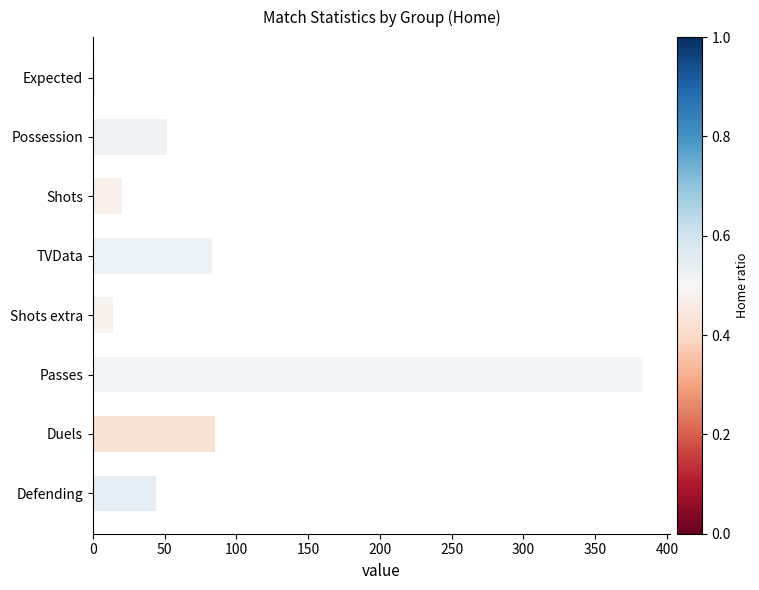

Reading top to bottom, what are all the values shown in this chart?

1.4	52.0	20.0	83.0	14.0	383.0	85.0	44.0